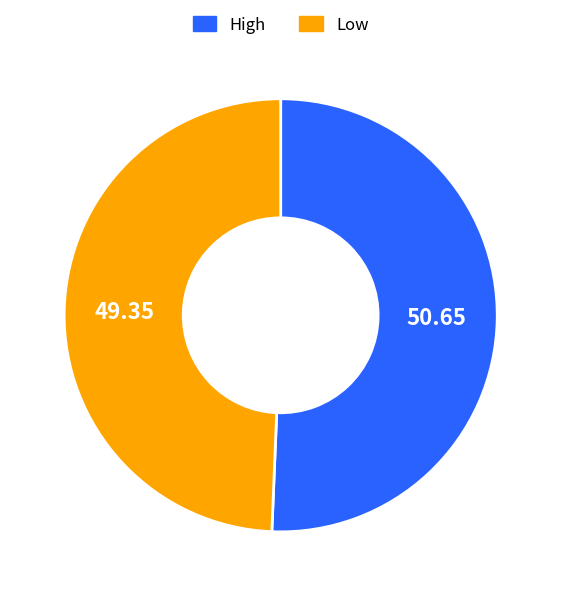

Is there any slice that represents more than half of the pie?

Yes